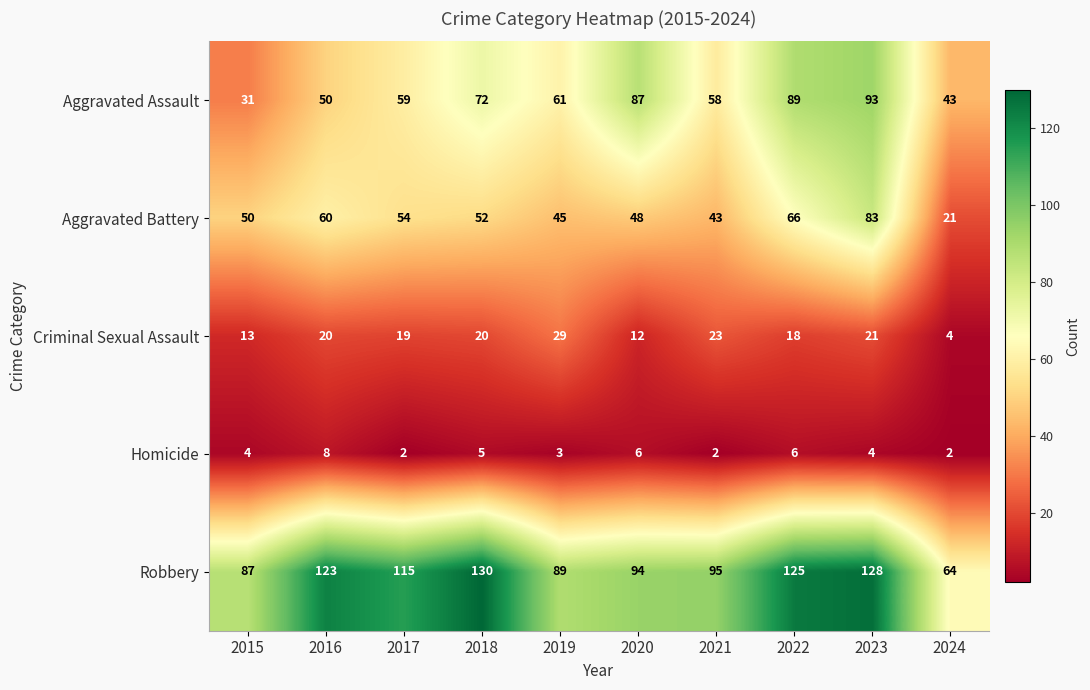

Rank the categories by Aggravated Assault value from lowest to highest.

2015, 2024, 2016, 2021, 2017, 2019, 2018, 2020, 2022, 2023